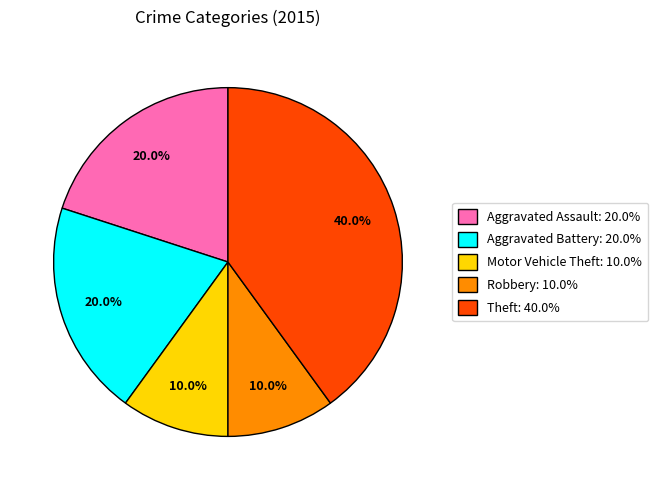

How many slices are in this pie chart?

5